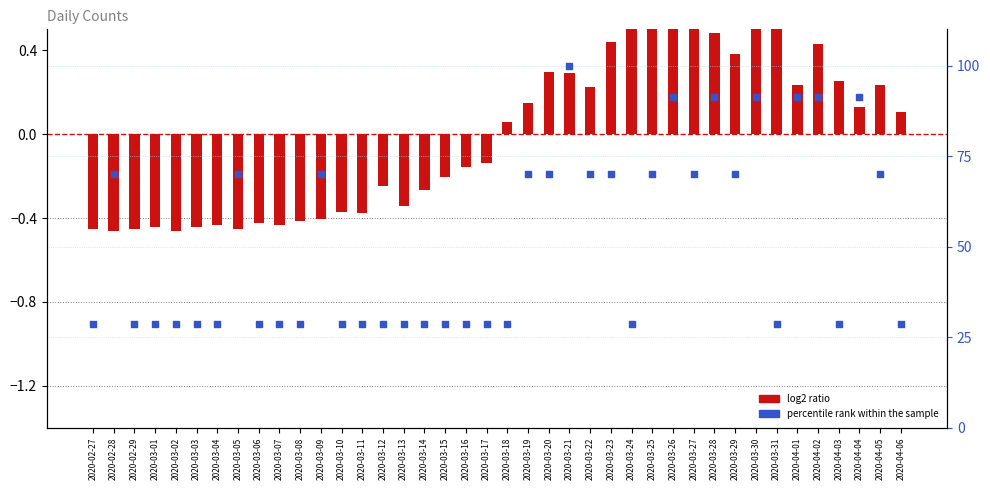

At which category is the sum across all series the highest?

2020-03-21